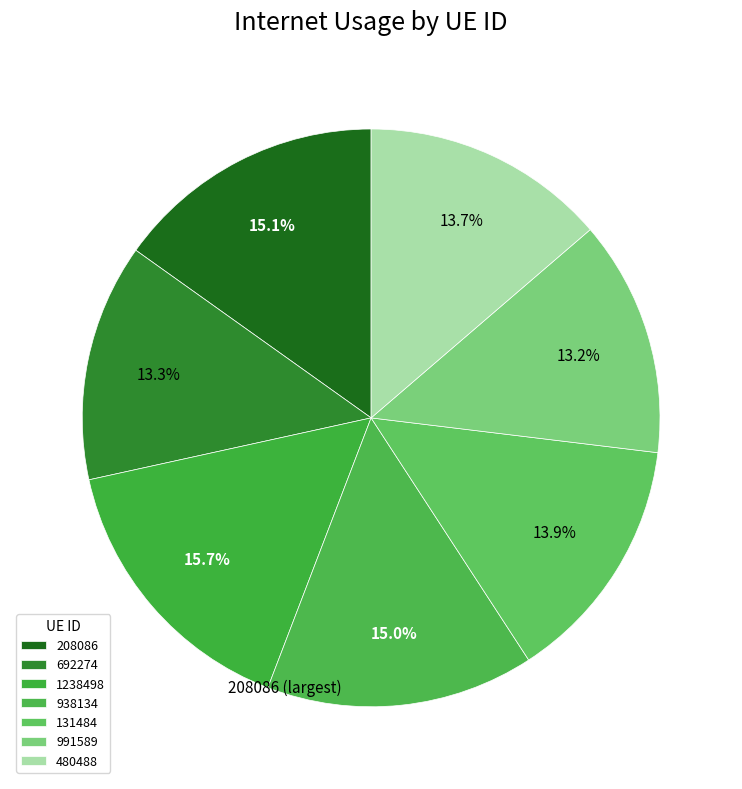

Which category has the smallest portion of the pie?

991589